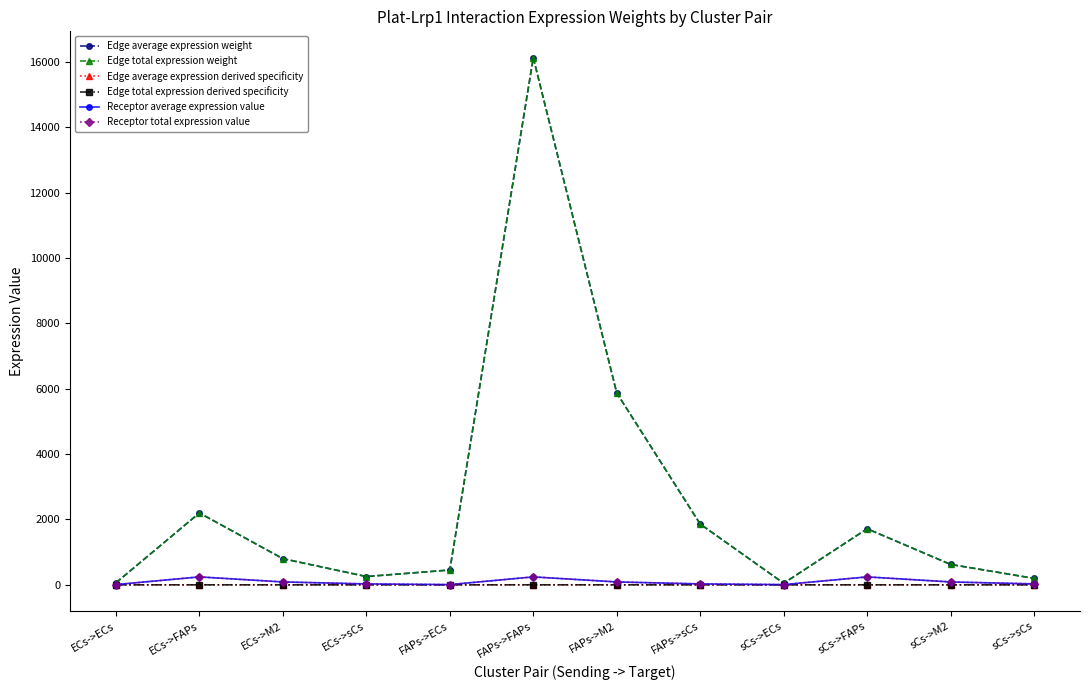

Does the chart have visible grid lines?

No